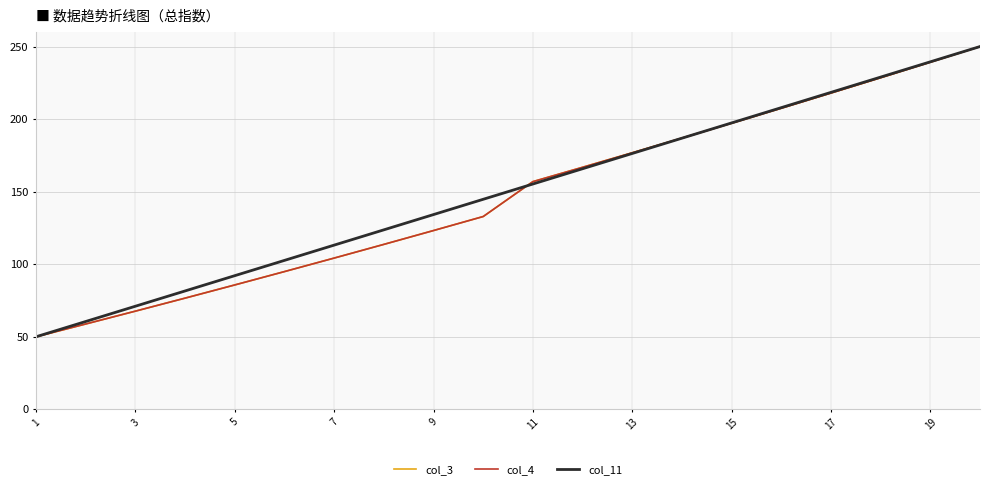

Which series has the largest total across all categories?

col_11